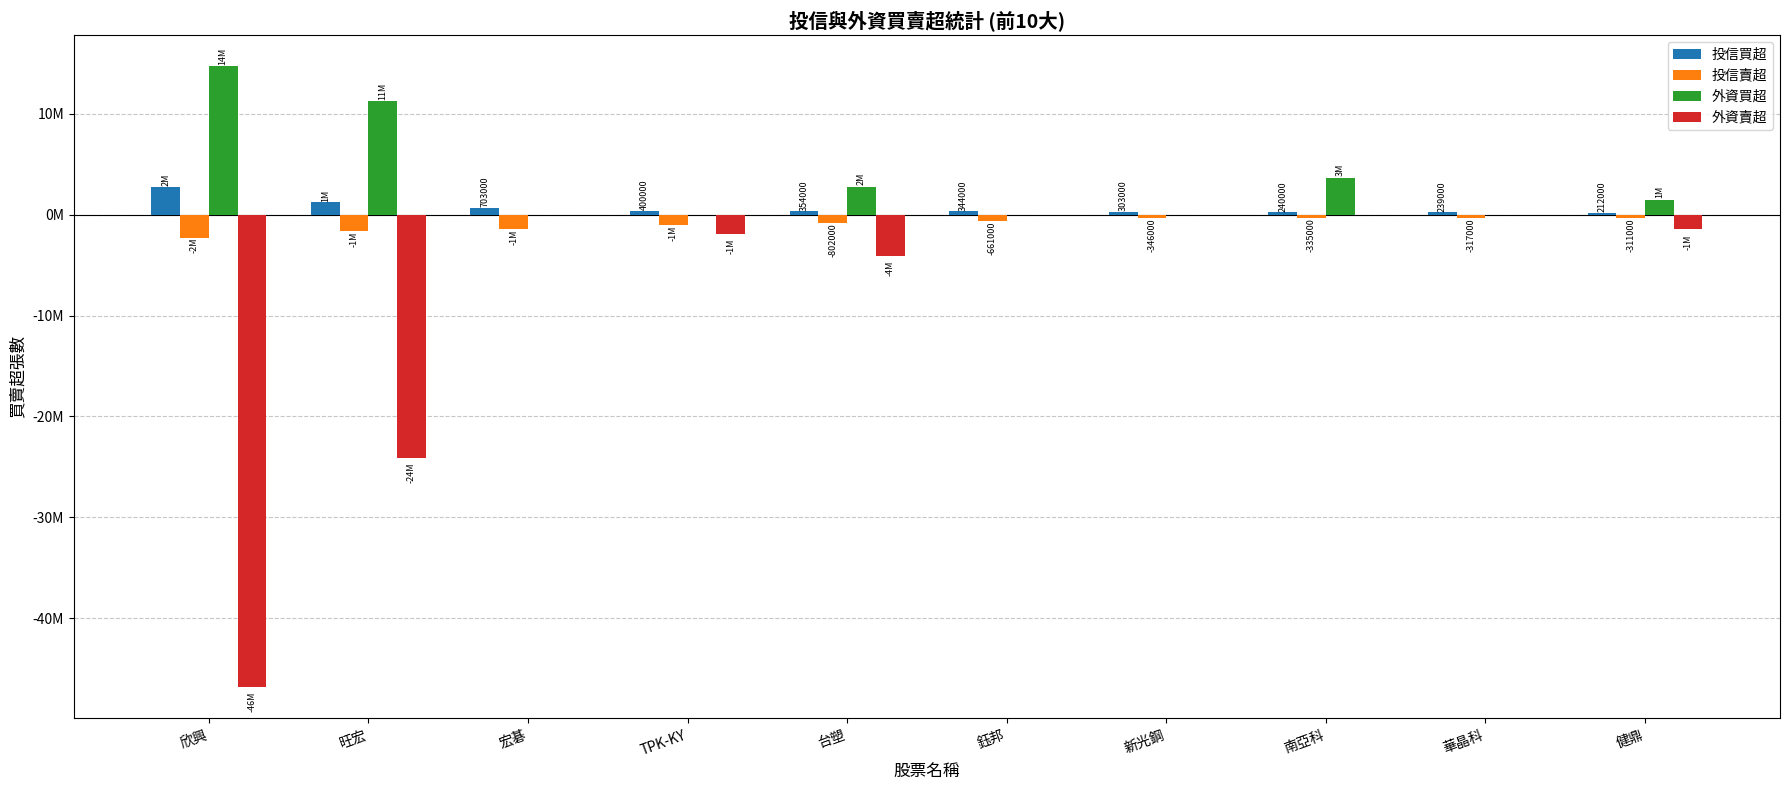

Reading right to left, transcribe all the data shown in this chart.

投信買超: 健鼎=212000	華晶科=239000	南亞科=240000	新光鋼=303000	鈺邦=344000	台塑=354000	TPK-KY=400000	宏碁=703000	旺宏=1276000	欣興=2786000
投信賣超: 健鼎=-311000	華晶科=-317000	南亞科=-335000	新光鋼=-346000	鈺邦=-661000	台塑=-802000	TPK-KY=-1060000	宏碁=-1450000	旺宏=-1650000	欣興=-2255000
外資買超: 健鼎=1471085	華晶科=0	南亞科=3655443	新光鋼=0	鈺邦=0	台塑=2781481	TPK-KY=0	宏碁=0	旺宏=11259348	欣興=14715679
外資賣超: 健鼎=-1454000	華晶科=0	南亞科=0	新光鋼=0	鈺邦=0	台塑=-4055183	TPK-KY=-1872000	宏碁=0	旺宏=-24139017	欣興=-46857045